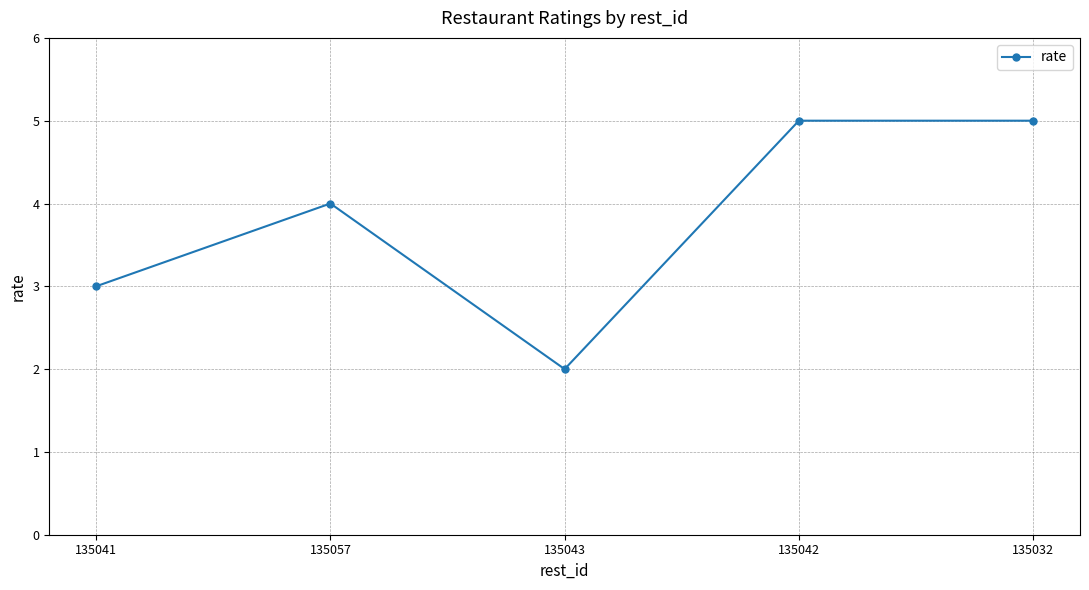

At which category does the data reach its first local peak?

135057